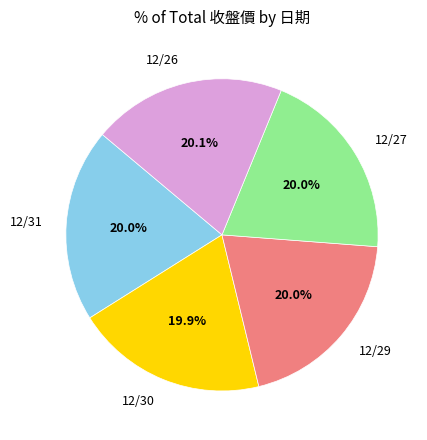

To the nearest percent, what is the combined percentage of 12/30 and 12/31?

40%